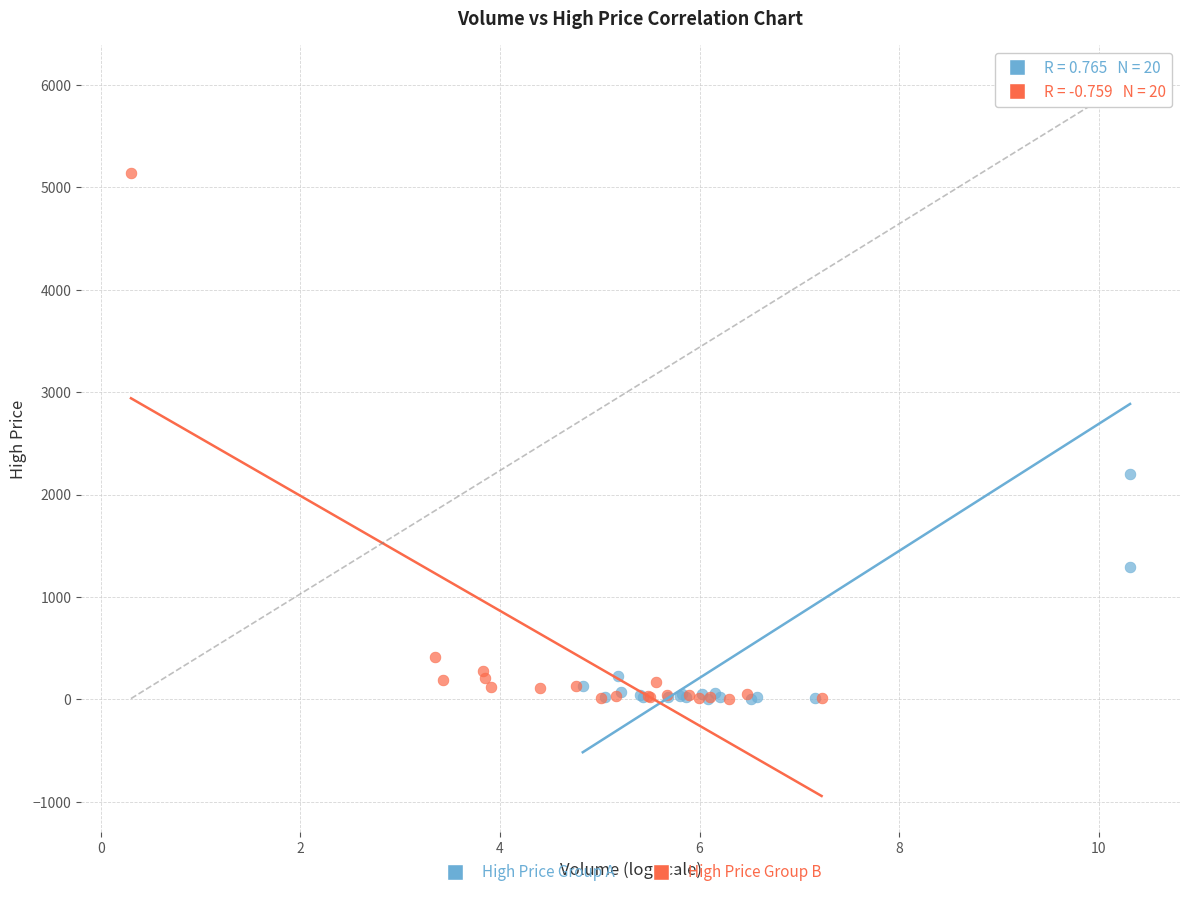

Which series contains the highest Y value?

High Price Group A